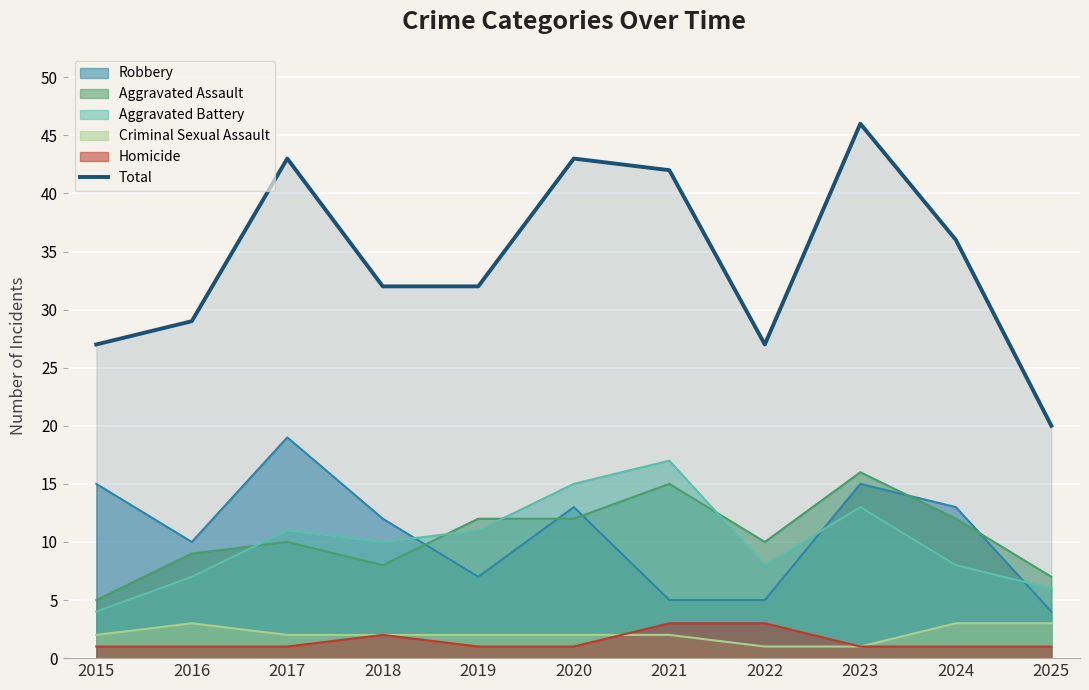

Reading left to right, extract all data points from this chart.

27	29	43	32	32	43	42	27	46	36	20